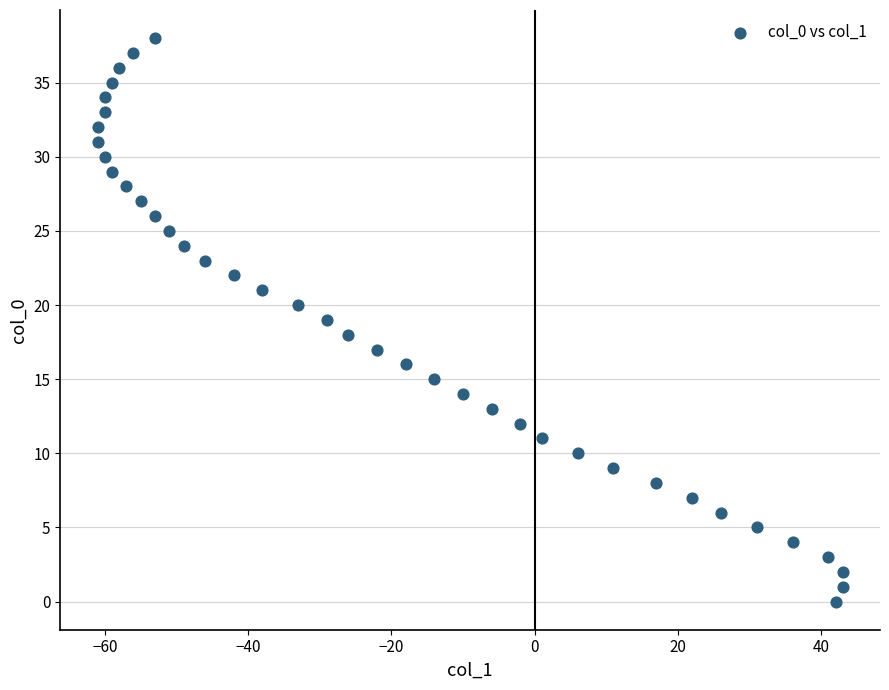

What is the range of Y values (max minus min)?

38